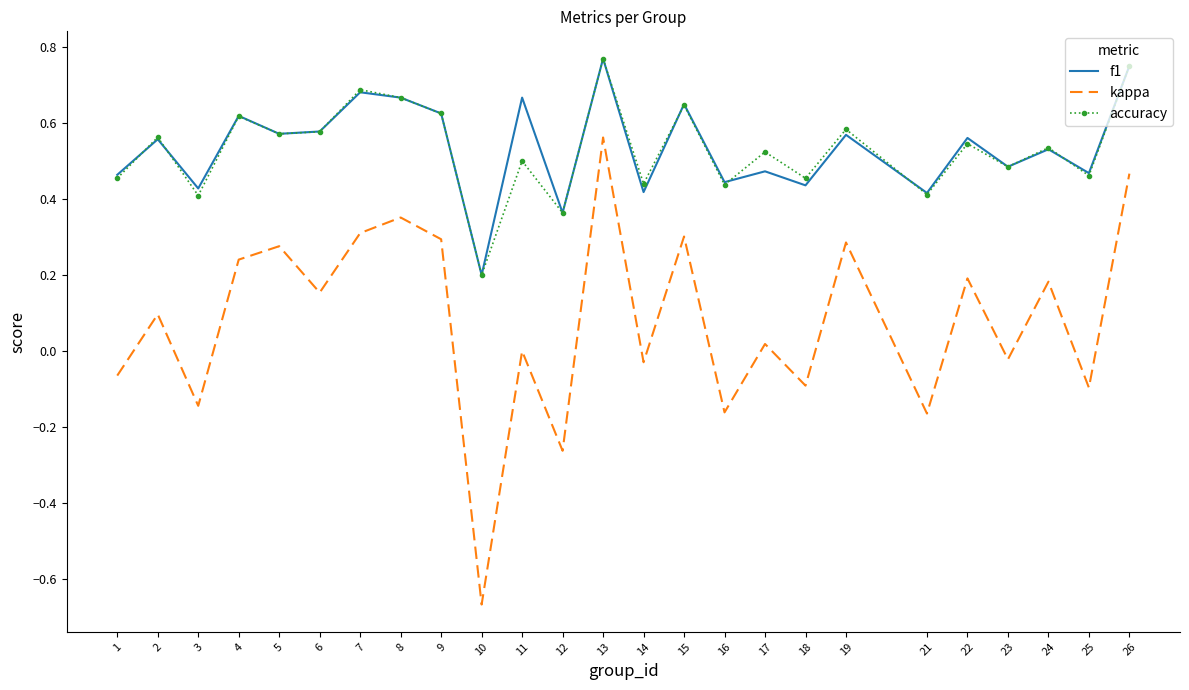

True or false: accuracy and kappa intersect in this chart.

False